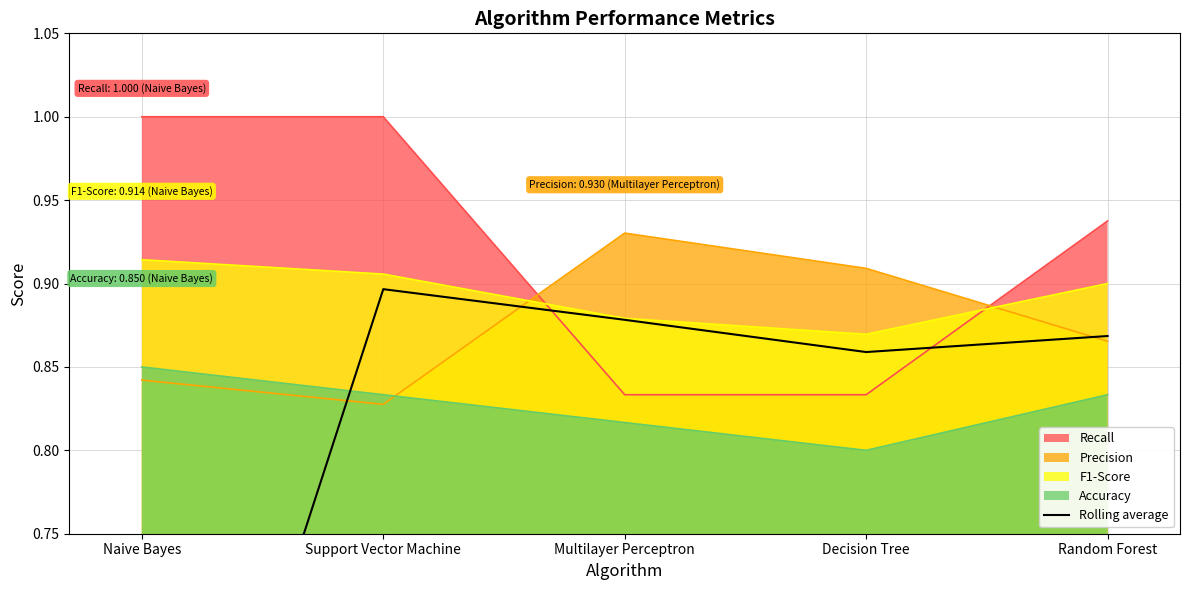

Between Multilayer Perceptron and Decision Tree, which is larger?

Multilayer Perceptron